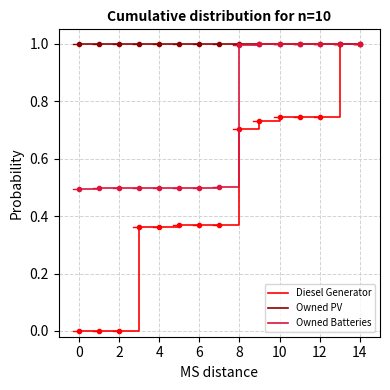

Which series has the largest total across all categories?

Owned PV